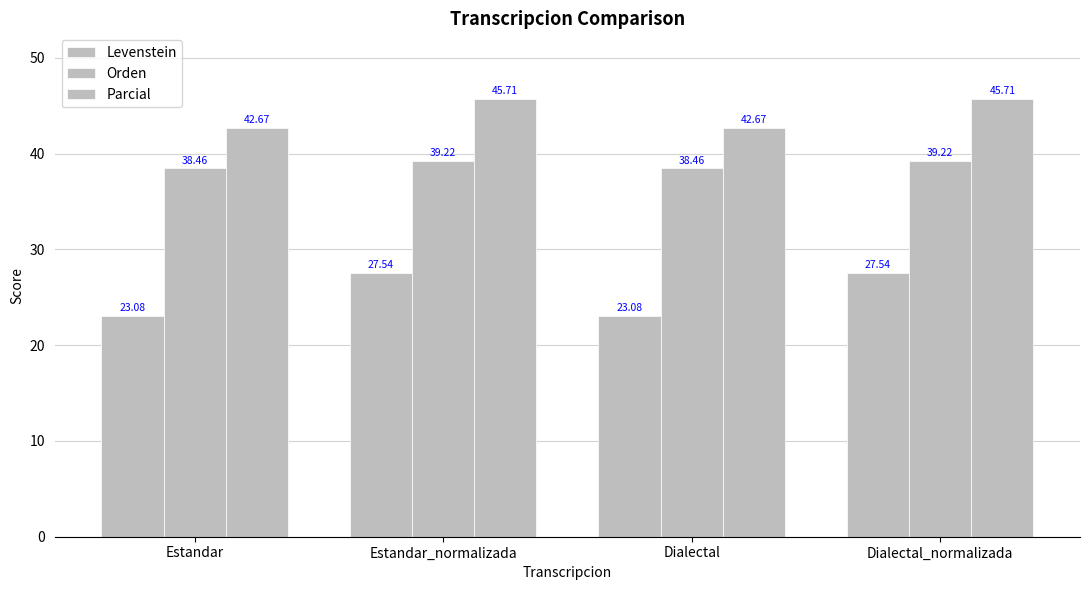

How many data points does each series have?

4